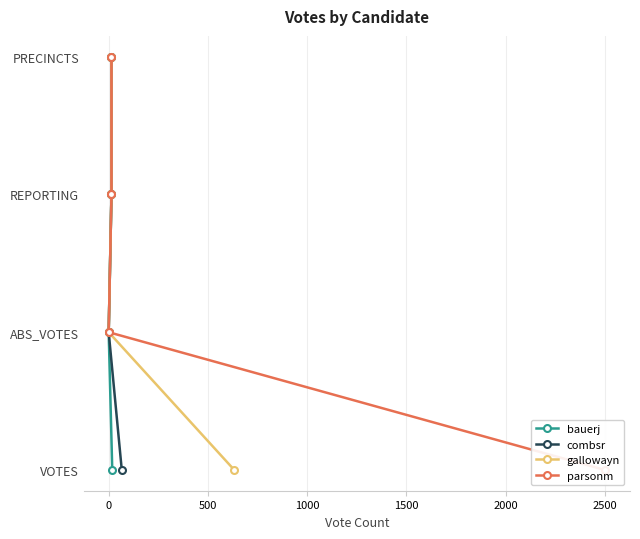

How many lines are shown in the chart?

4